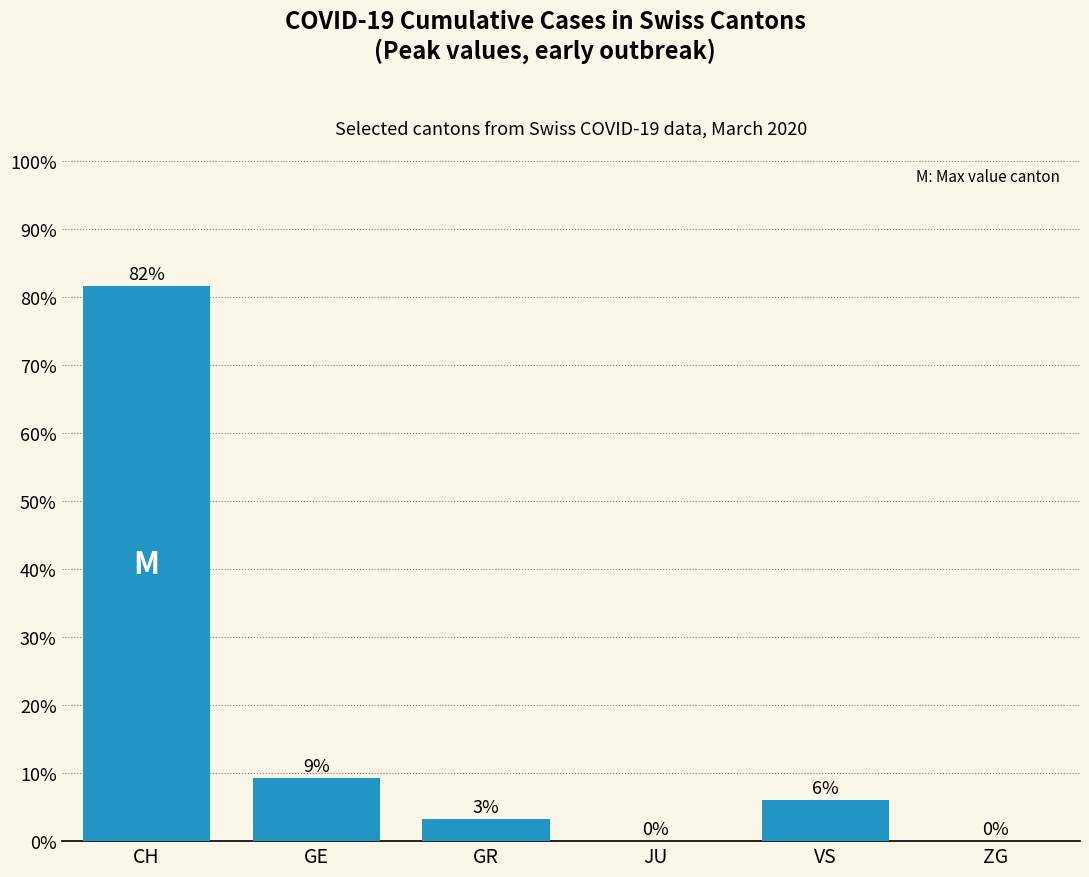

What is the greatest value displayed?

81.5